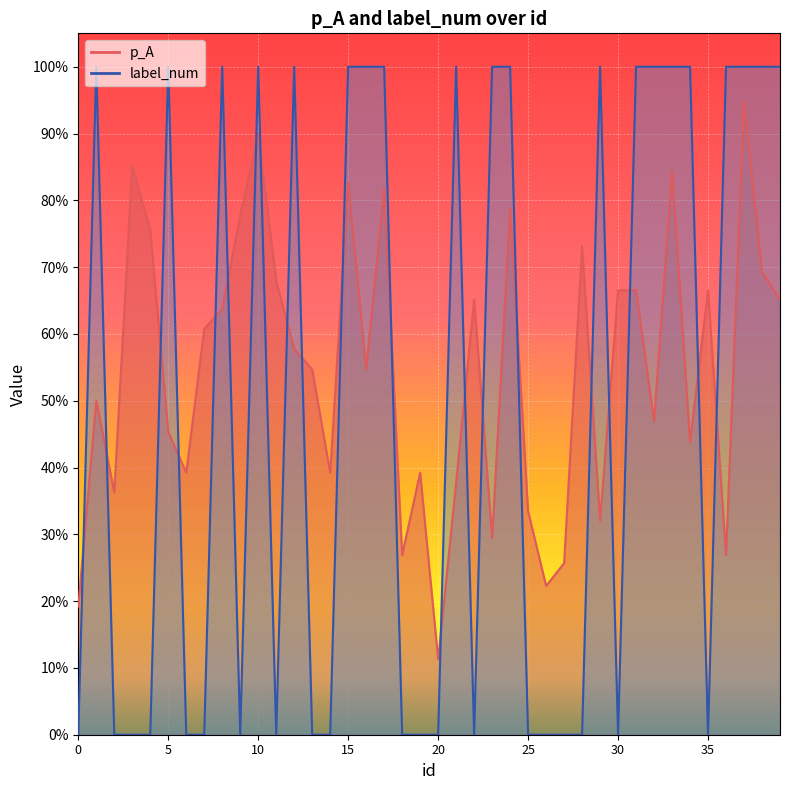

How many intersections are there between label_num and p_A?

21